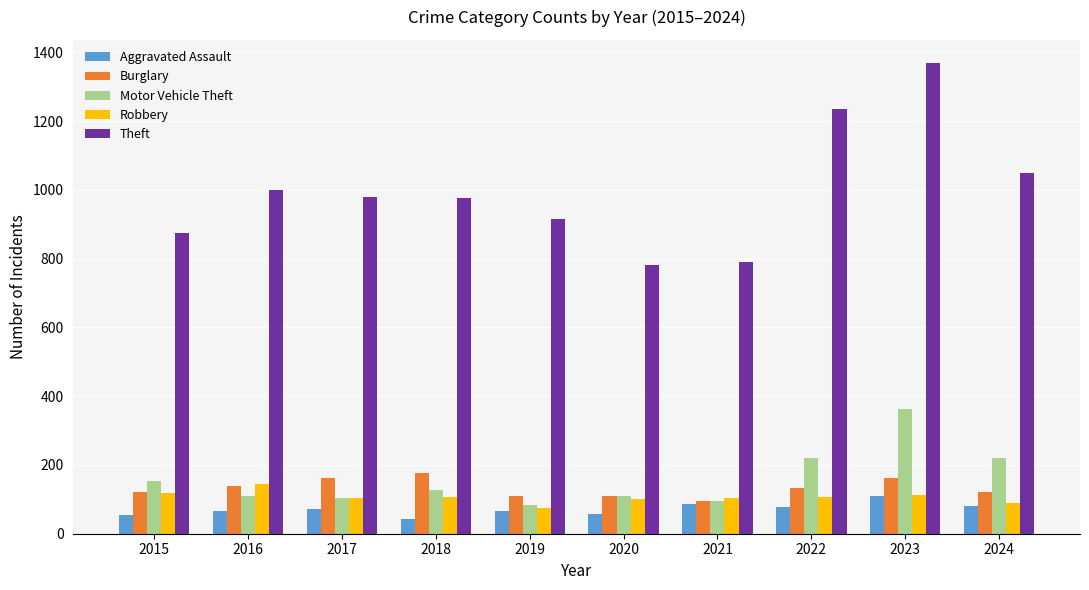

Is it true that Motor Vehicle Theft equals 143 at 2024?

False